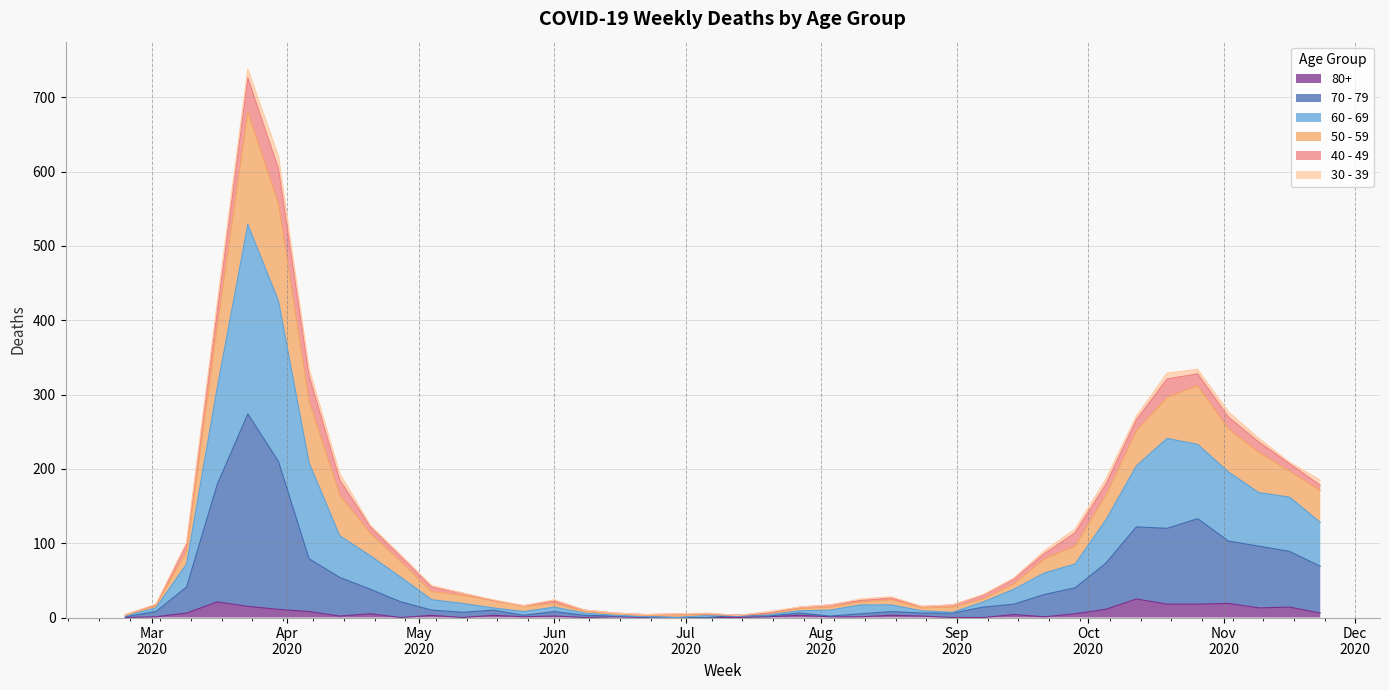

How many interior local valleys does the 50 - 59 series have?

4